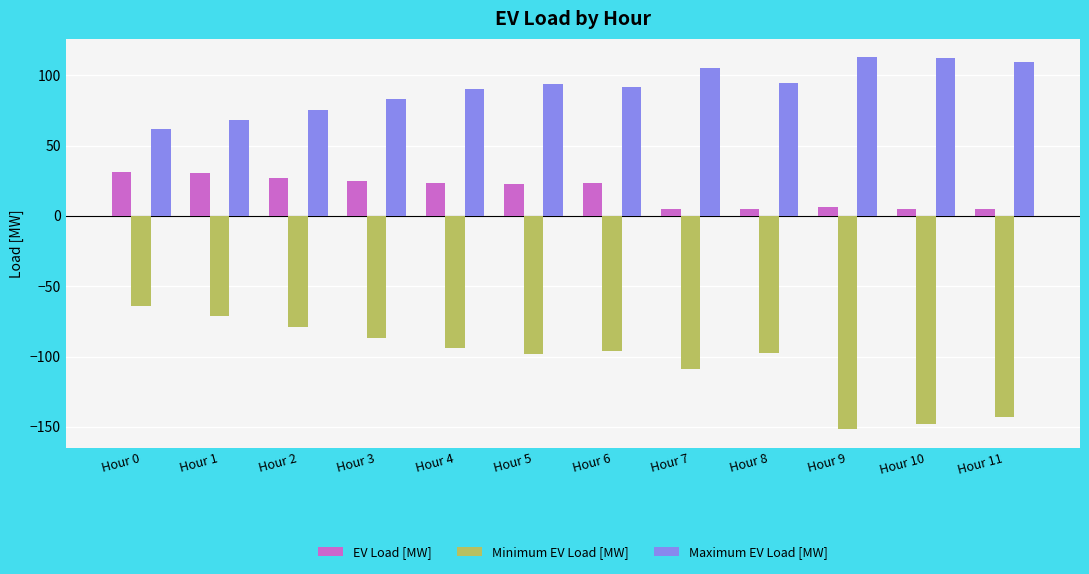

What is the difference between the maximum and minimum values in the Maximum EV Load [MW] series?

50.9